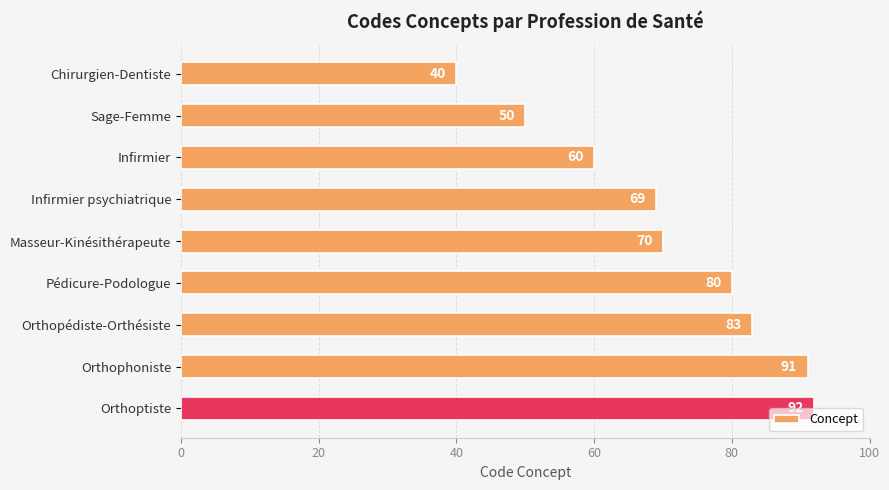

True or false: the data shows 48 at Infirmier psychiatrique.

False